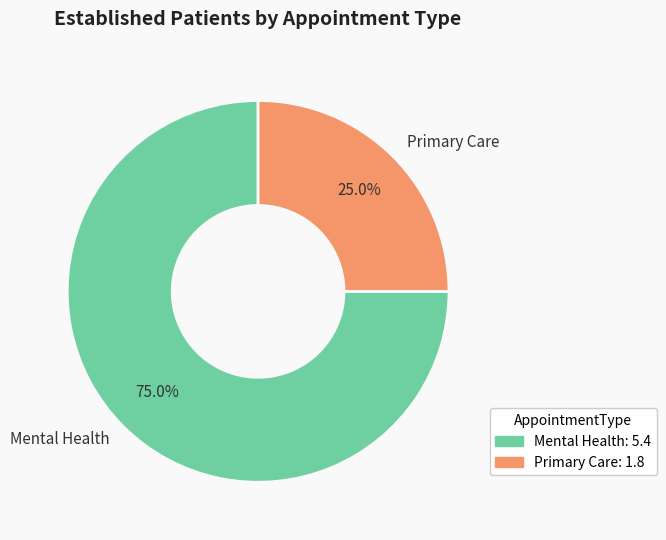

What is the smallest slice in the pie chart?

Primary Care